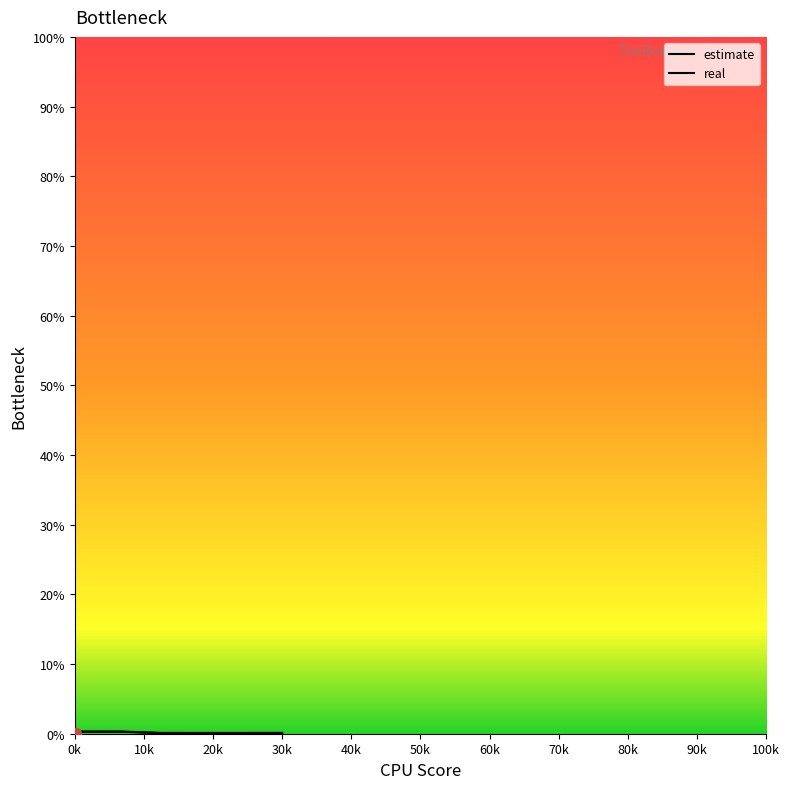

Which series has the largest total across all categories?

real